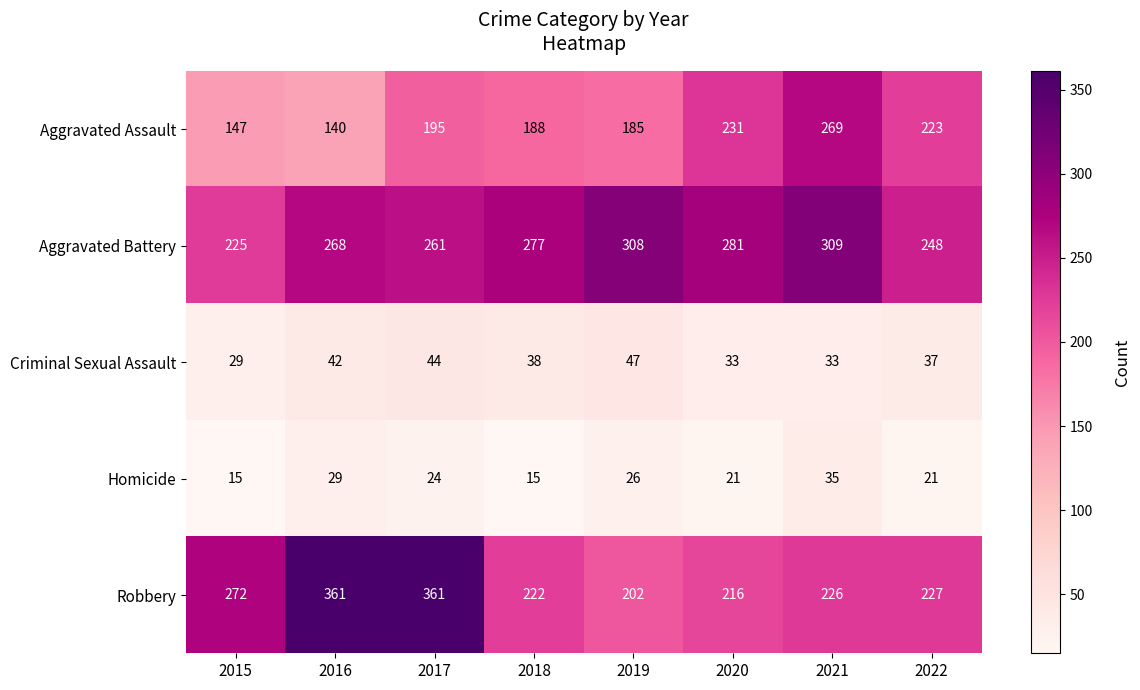

Which series has the largest total across all categories?

Aggravated Battery